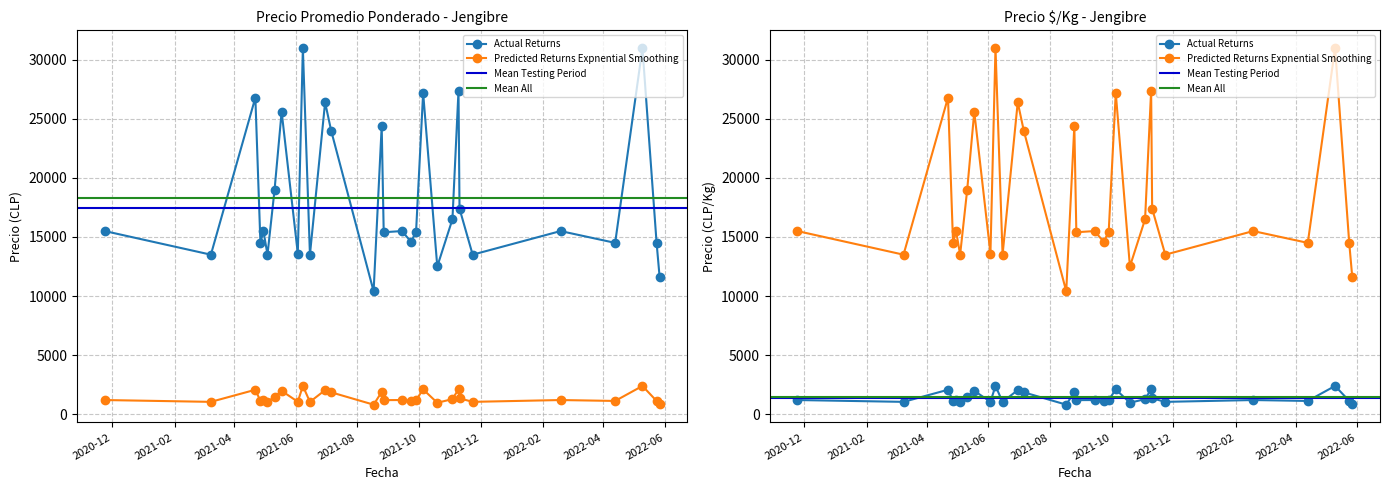

Is it true that Precio promedio ponderado equals 10400 at 2021-08-17?

True